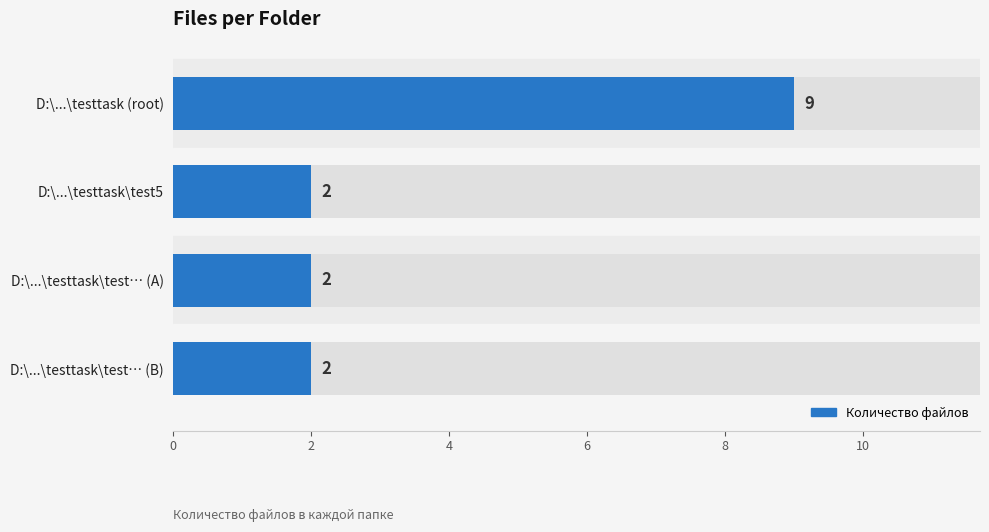

True or false: the data shows 2 at D:\...\testtask\test… (A).

True